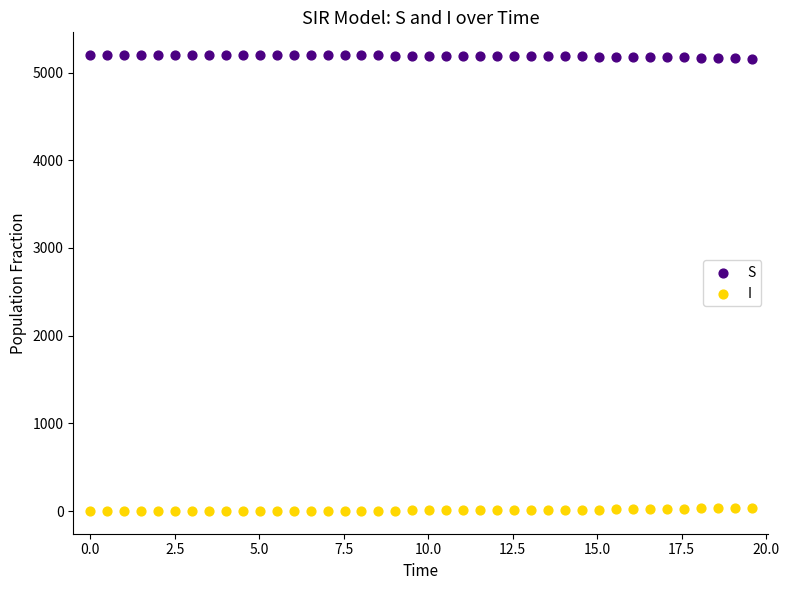

What are all the series names shown in the legend?

S, I